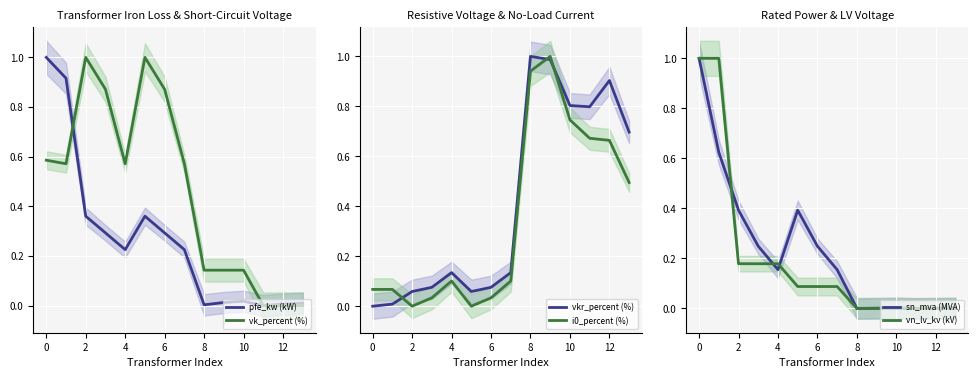

True or false: i0_percent (%) has a value of 1.1 at 10.

False